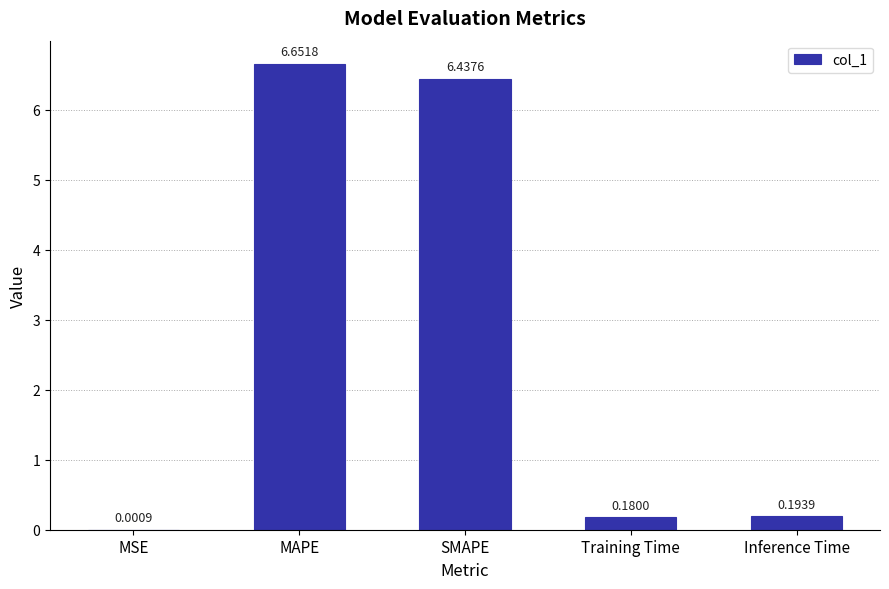

Where is the data nearest to the value 3?

Inference Time